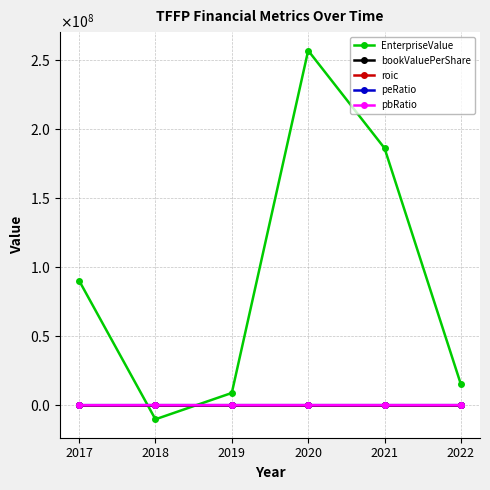

At which label does bookValuePerShare first exceed 1?

2019